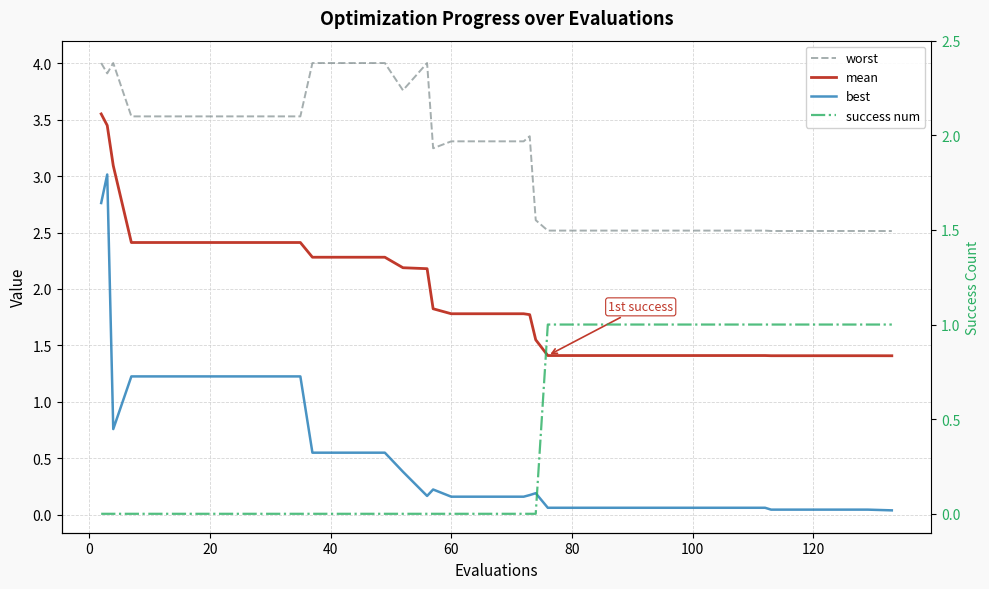

List the series in order of their peak value, highest first.

worst, mean, best, success num